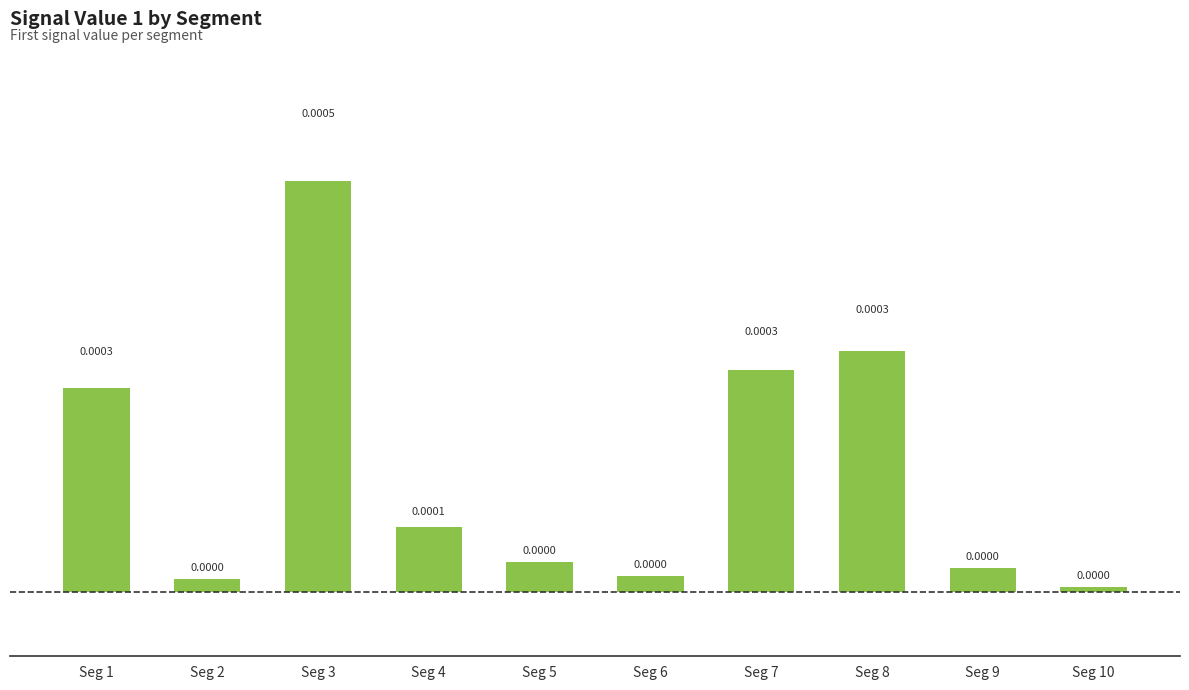

Which has a higher value, Seg 6 or Seg 7?

Seg 7